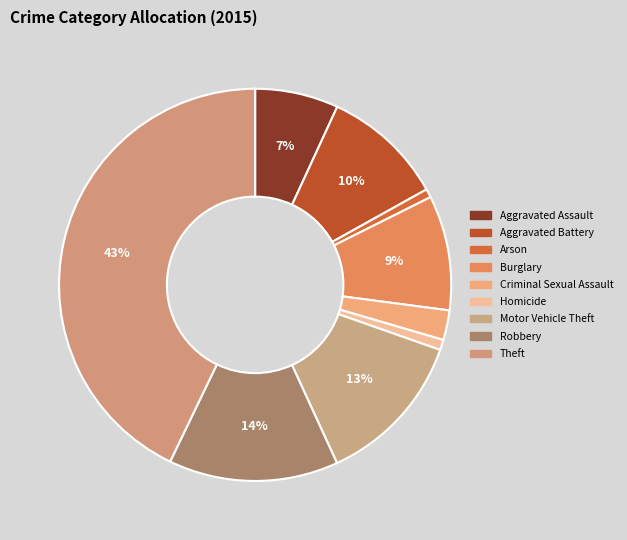

To the nearest percent, what is the combined percentage of Criminal Sexual Assault and Aggravated Battery?

12%